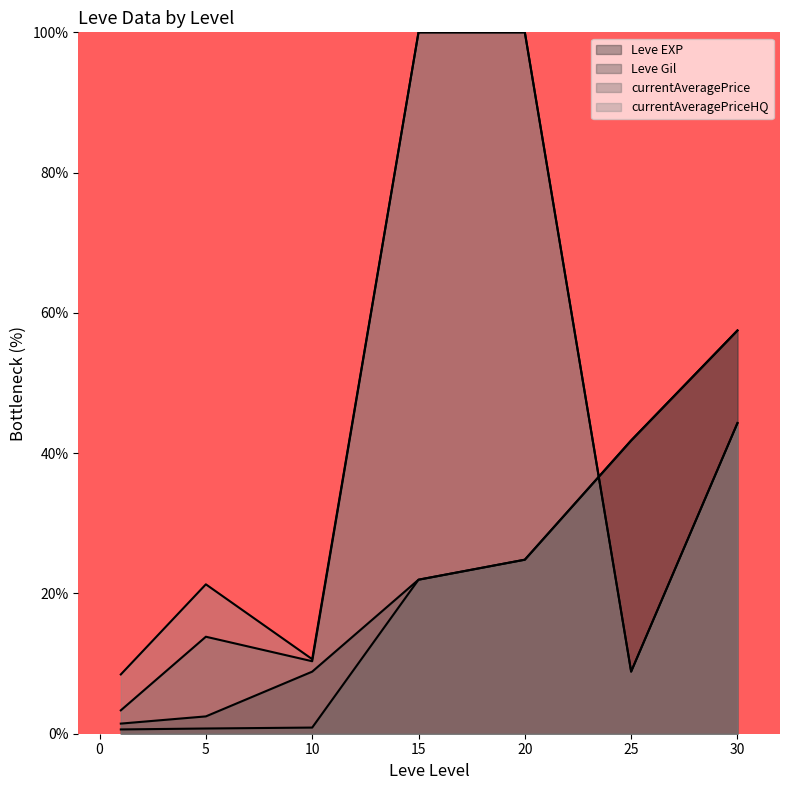

What is the difference between the maximum and minimum values in the Leve Gil series?

56.9